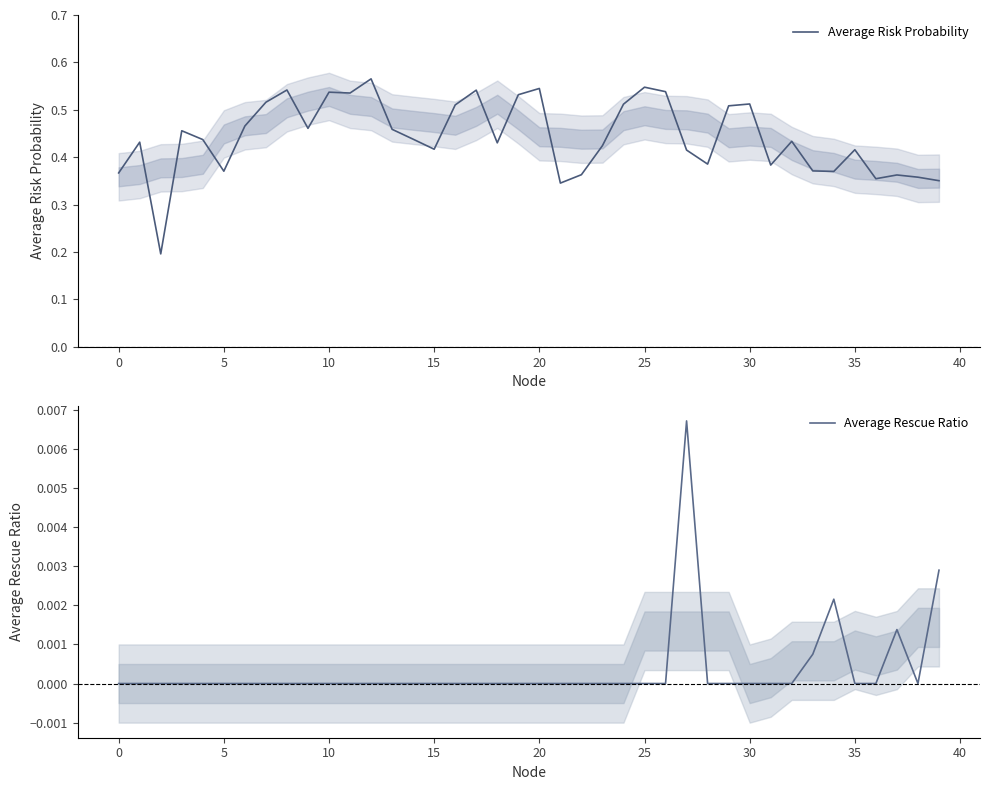

Rank the series by their maximum value, from highest to lowest.

Average Risk Probability, Average Rescue Ratio